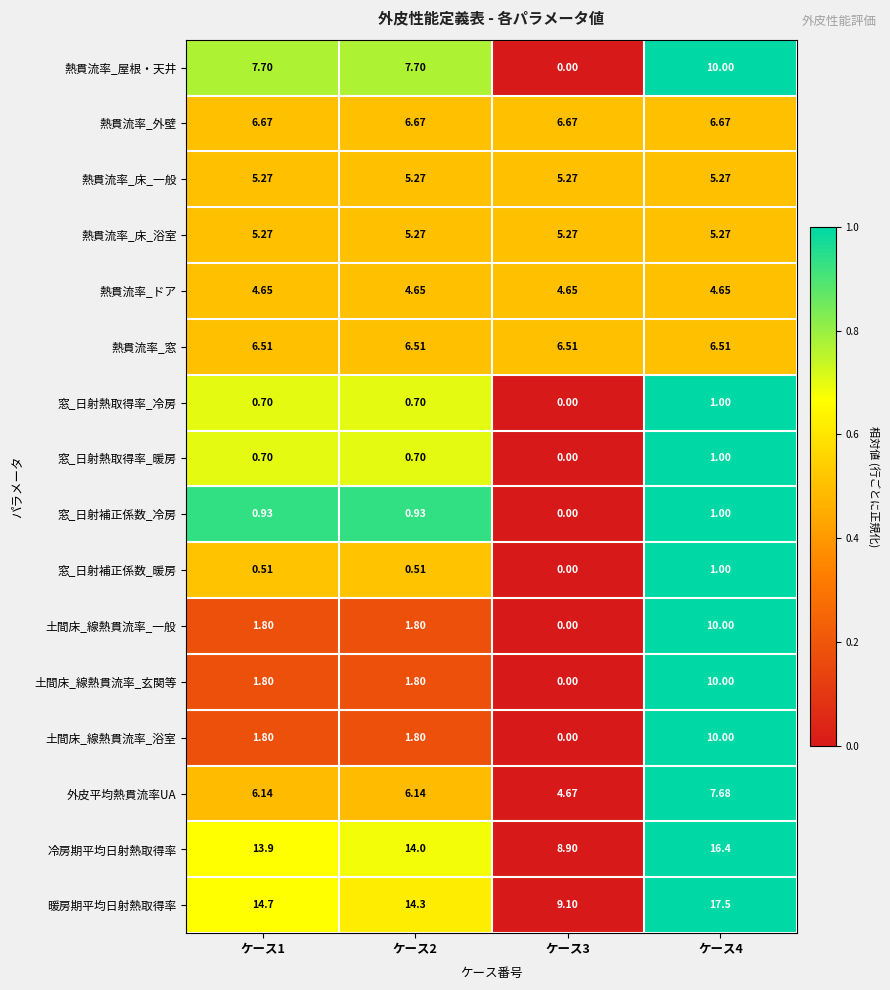

Which series changed the most between ケース2 and ケース3?

熱貫流率_屋根・天井